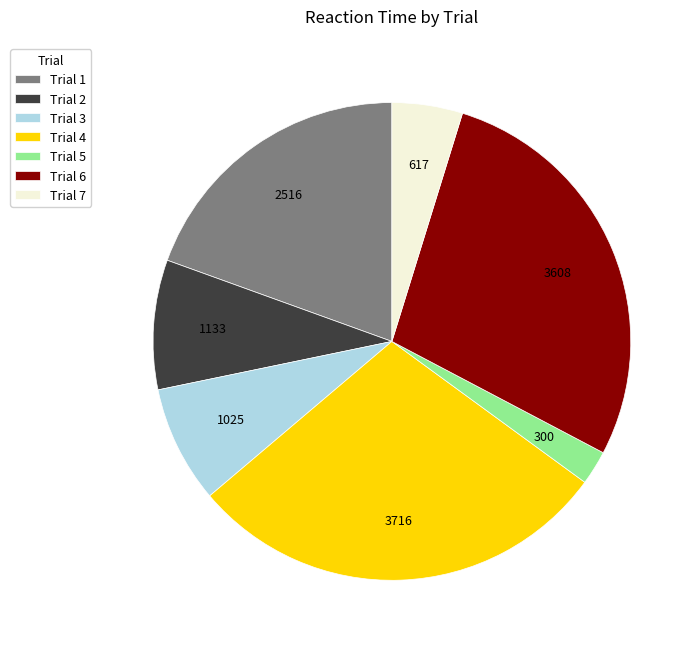

Do Trial 6 and Trial 7 together represent more than half of the pie?

No